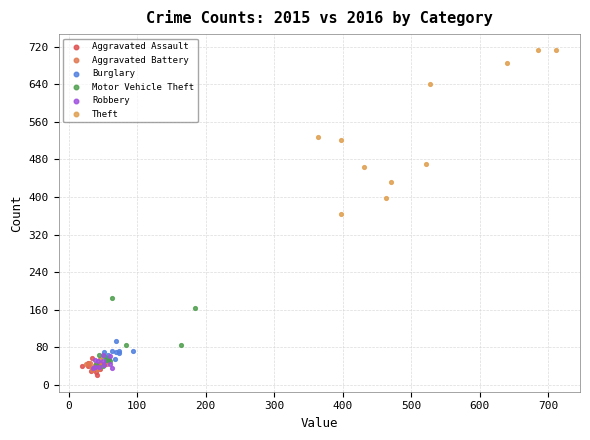

Which series has the largest Y range (max minus min)?

Theft